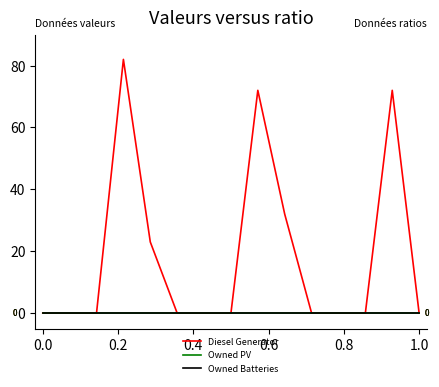

Does the chart display data point markers on the line(s)?

No